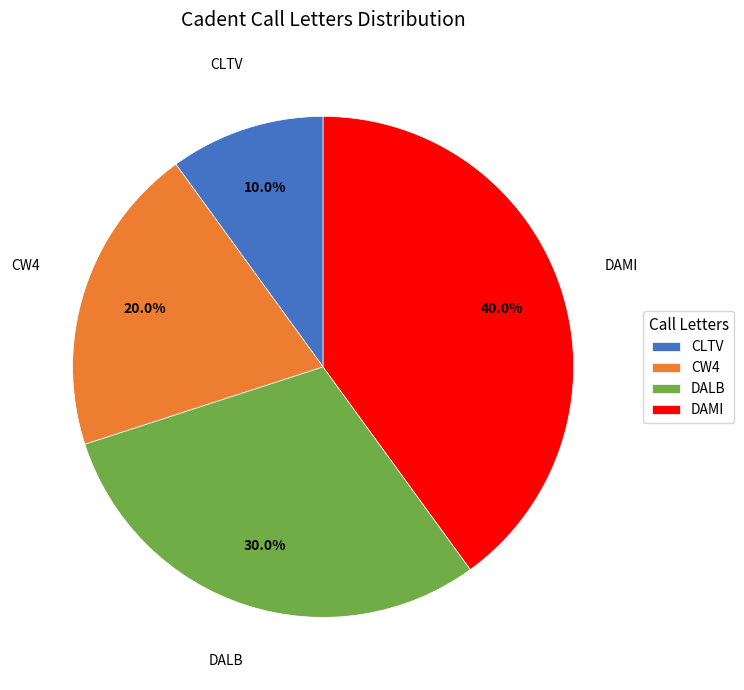

What is the total percentage of CLTV and DAMI?

50.0%